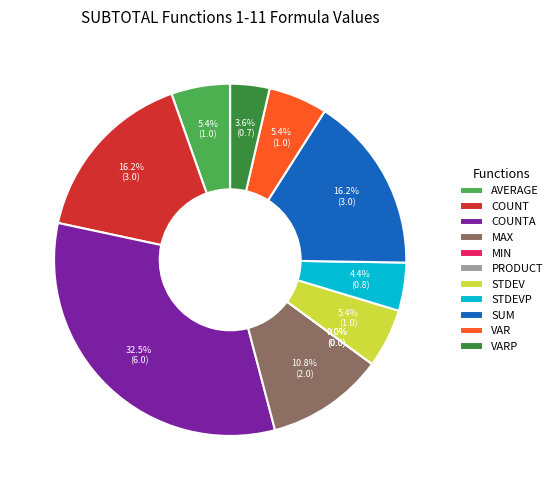

Do COUNTA and VARP together represent more than half of the pie?

No